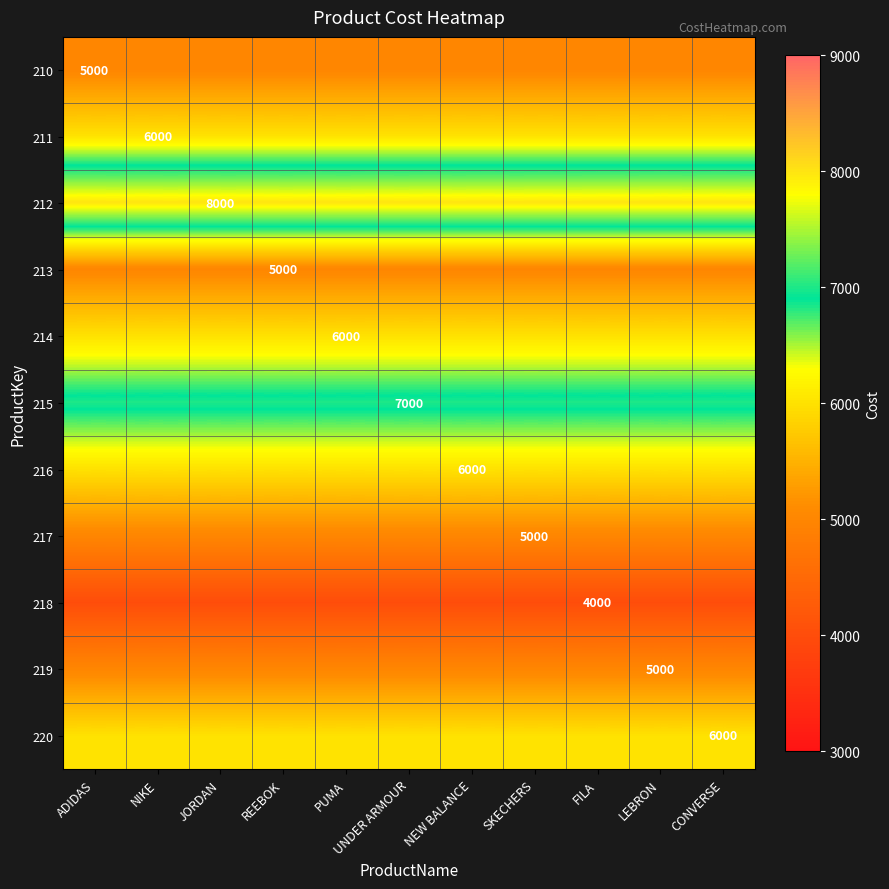

What is the sum of the 218 values at ADIDAS and NIKE?

8000